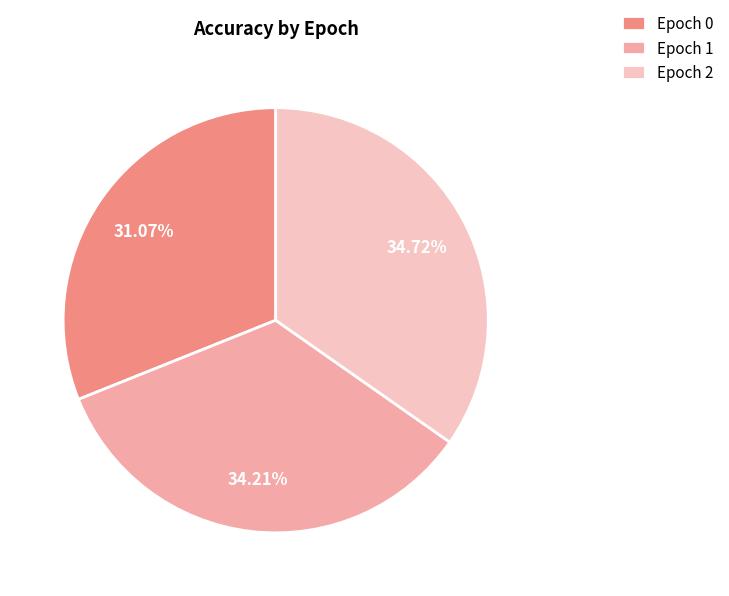

How many slices are in this pie chart?

3